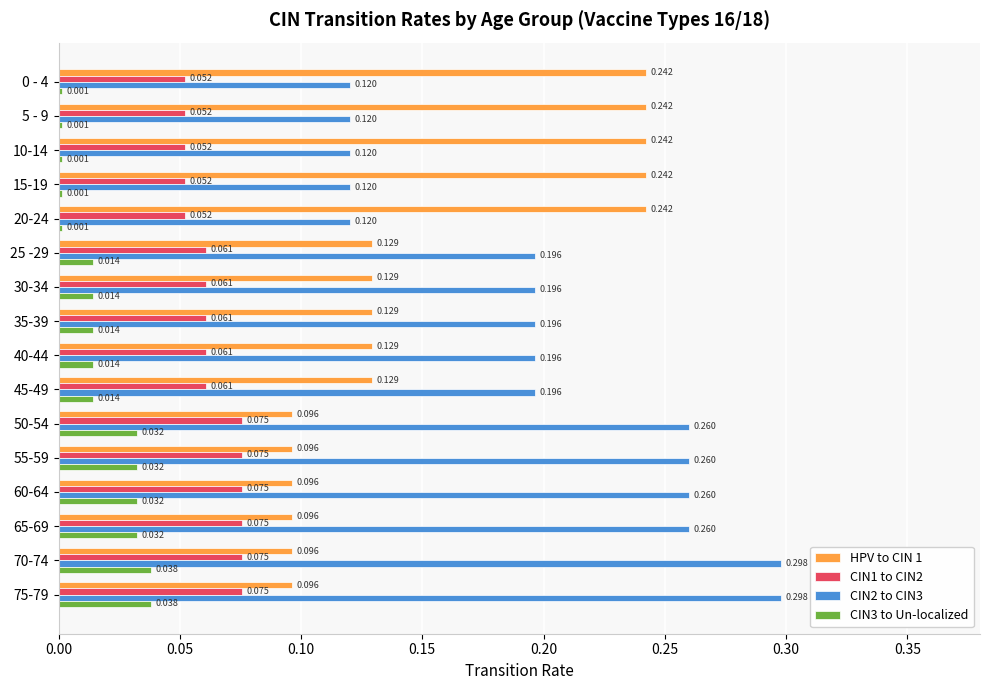

Is the value of HPV to CIN 1 at 15-19 greater than the value of CIN3 to Un-localized at 45-49?

Yes